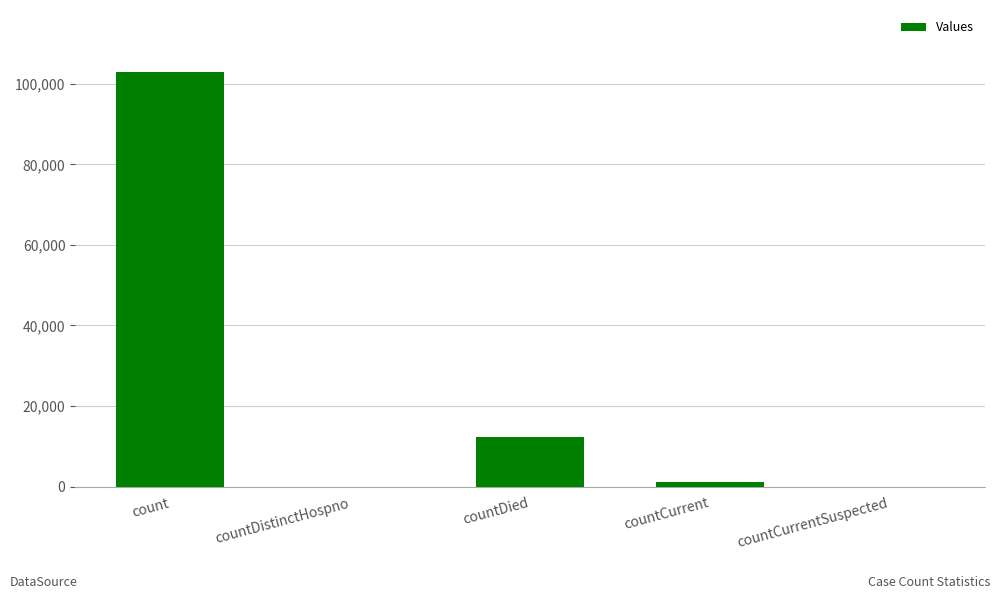

Does the chart contain stacked bars?

No